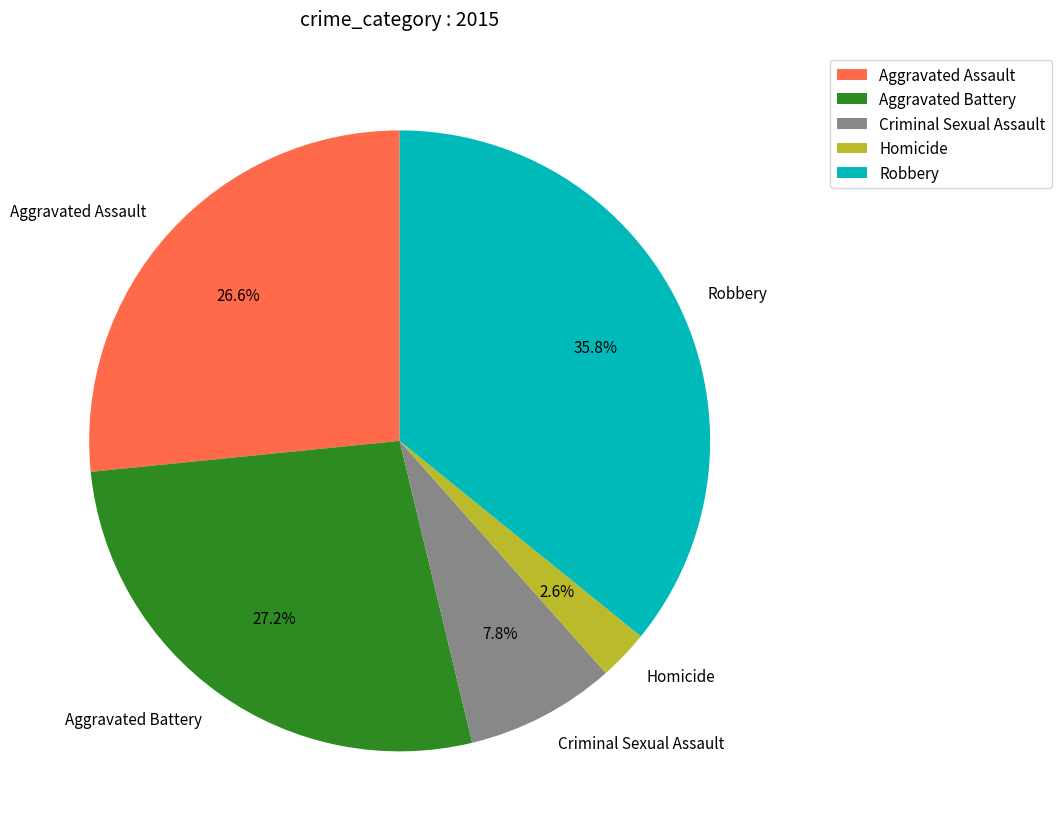

Is it true that Aggravated Battery is 27% of the pie?

True